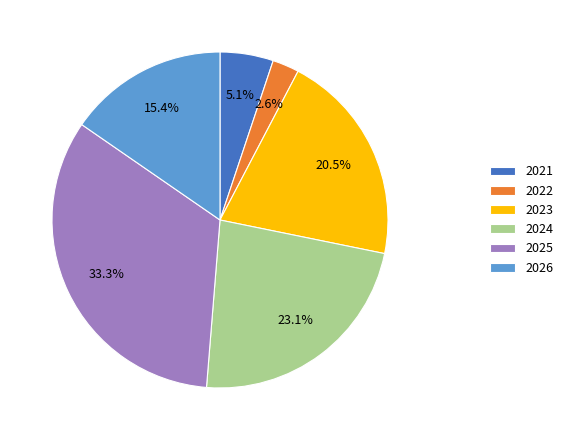

Is 2024 the majority of the pie?

No